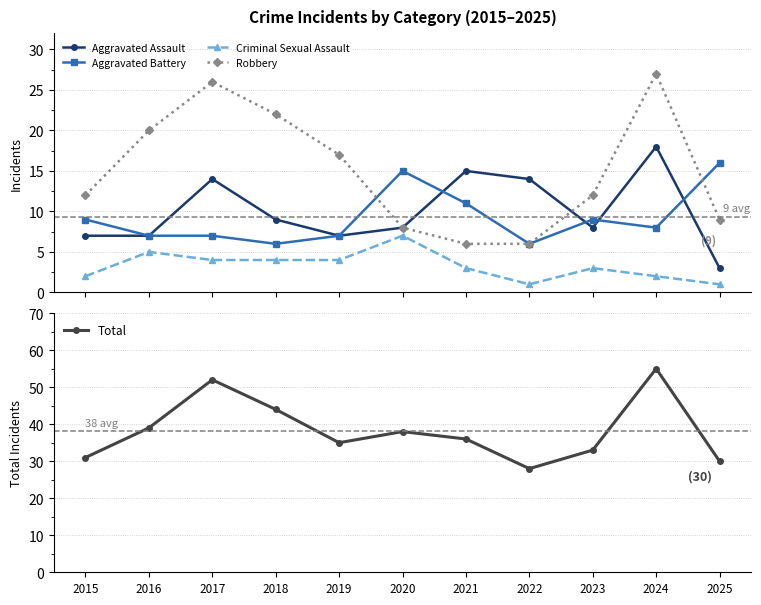

The Total series shows 61 at 2016. True or false?

False